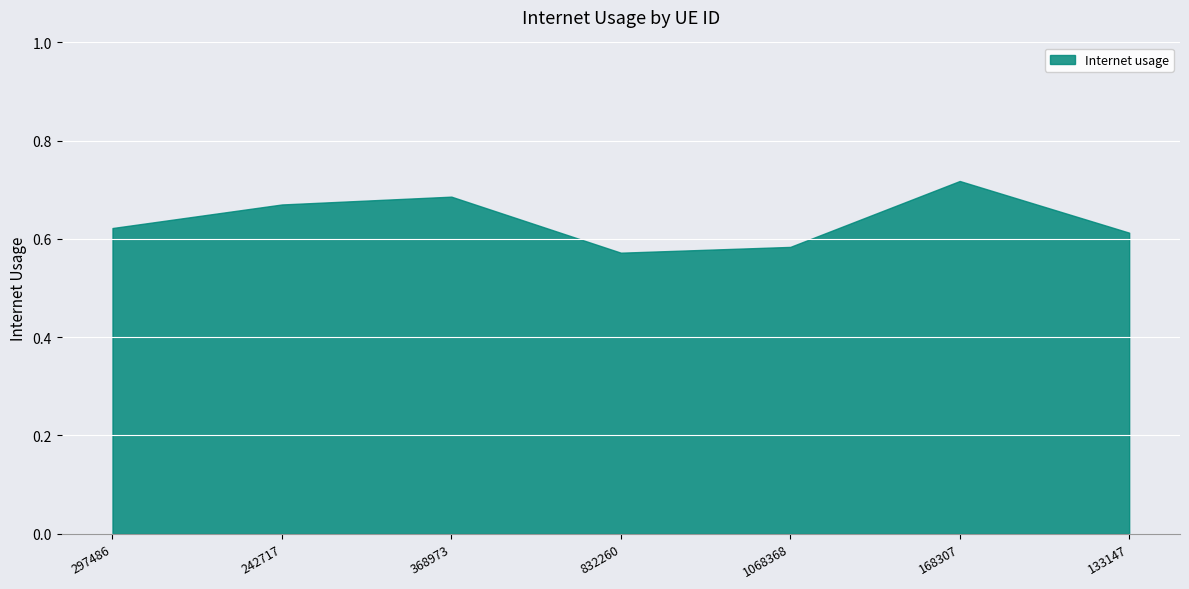

What is the change in value from 297486 to 832260?

-0.1